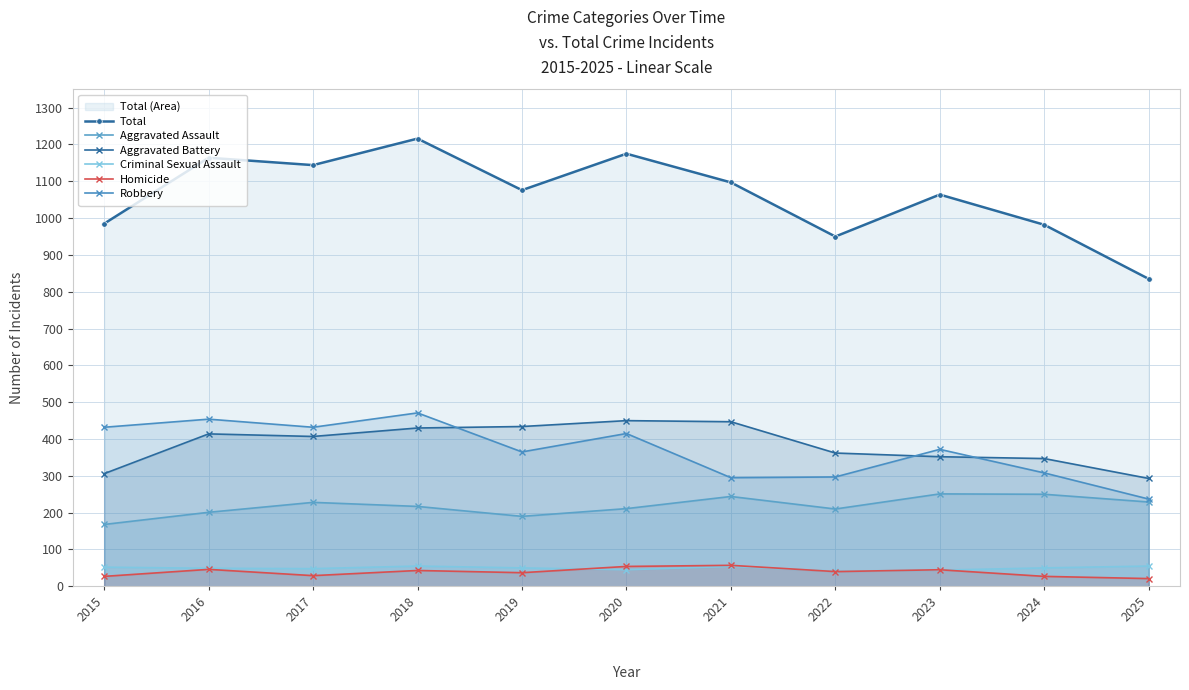

At how many categories does at least one series exceed 411?

11